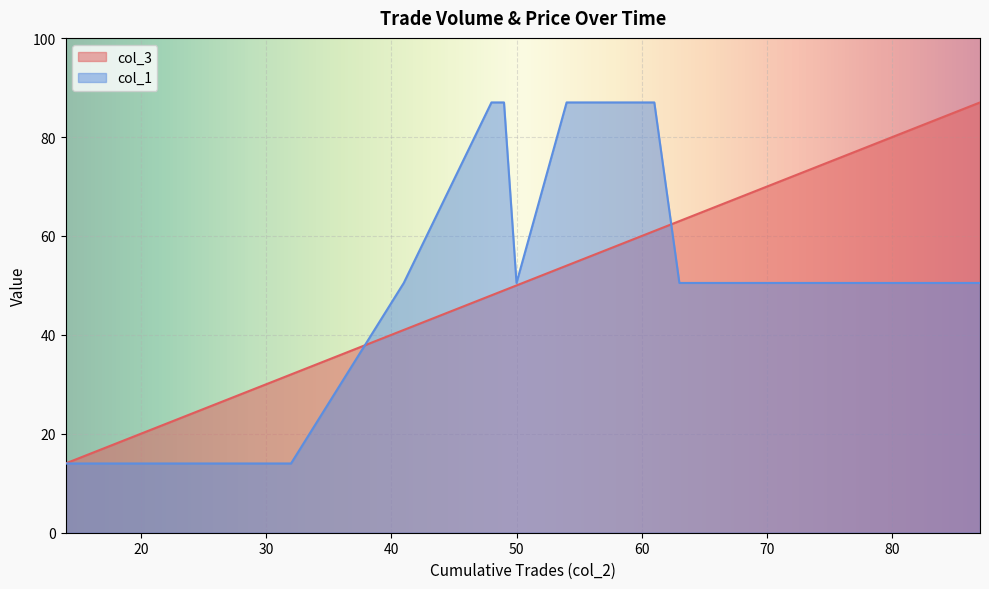

Which series has the largest range (max minus min)?

col_3